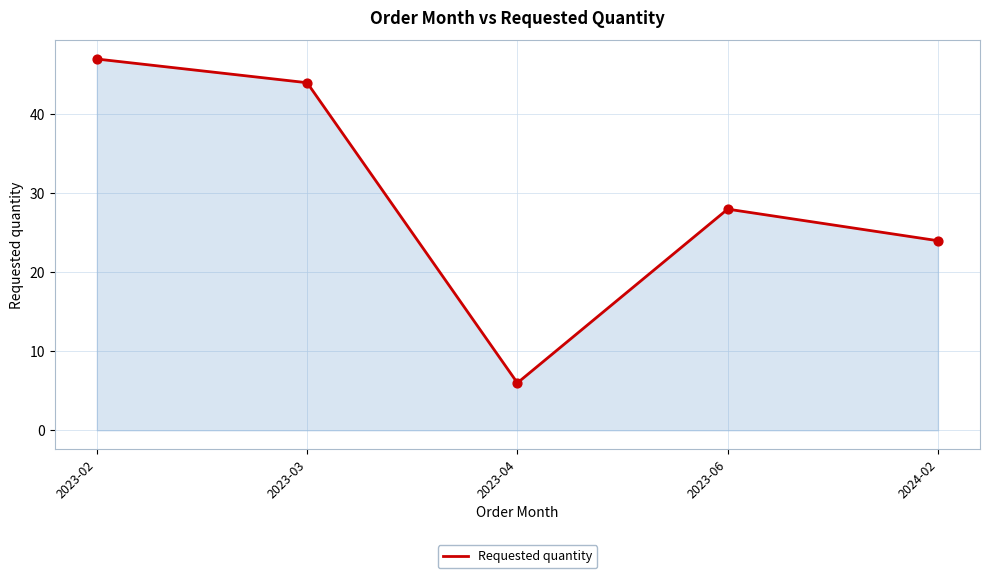

Approximately how many times larger is the value at 2023-03 compared to 2024-02?

1.8